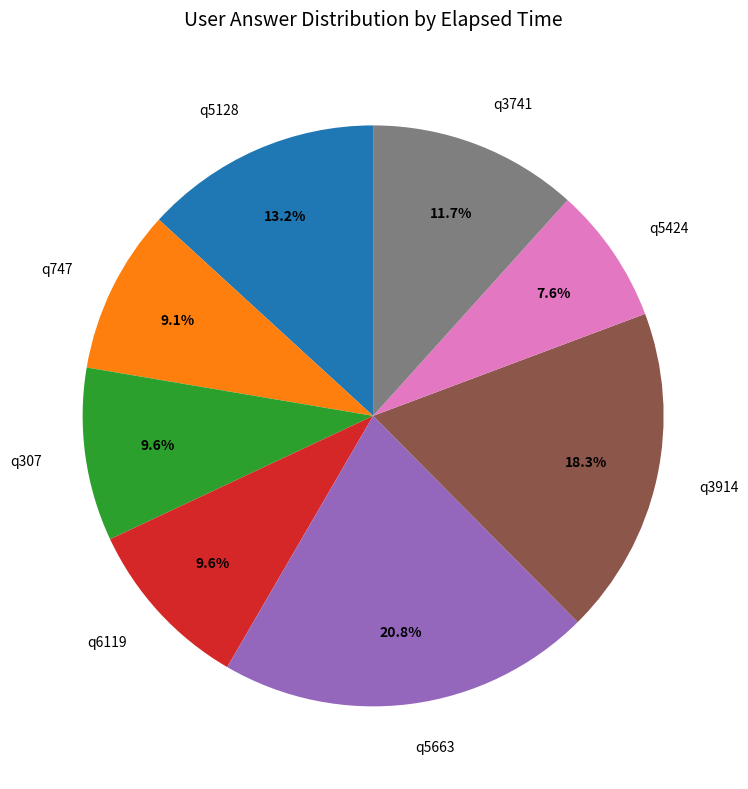

How many slices are in this pie chart?

8